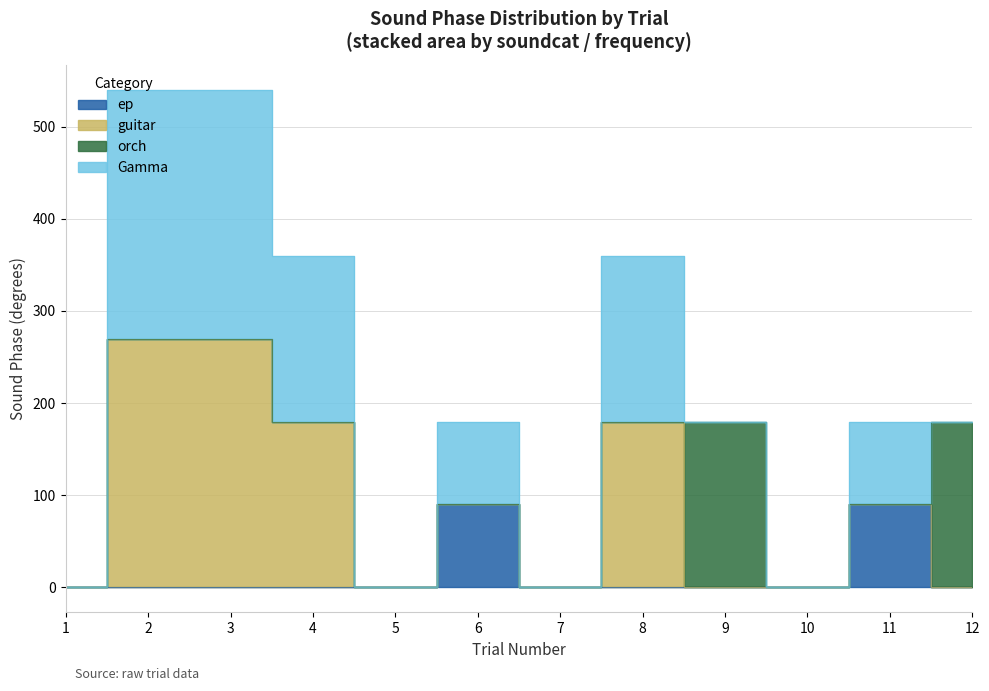

How many positive values does the Gamma series have?

6